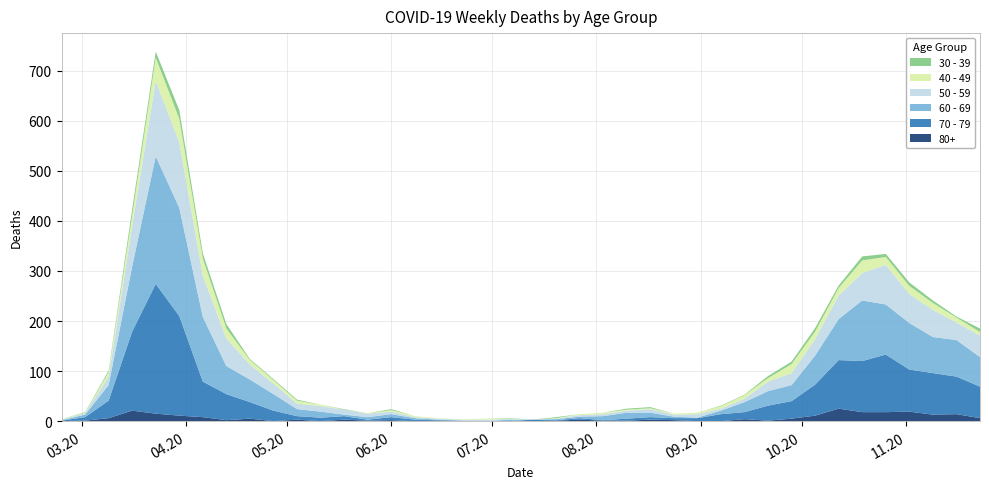

Reading left to right, list all the values displayed in this chart.

80+: 0	1	6	21	15	11	8	2	5	0	3	0	3	1	2	0	1	0	0	0	0	1	3	1	1	3	2	0	0	4	1	5	11	25	18	18	19	13	14	6
40 - 49: 1	1	9	21	46	47	34	20	9	7	6	3	0	1	3	2	1	1	2	1	0	1	2	3	2	2	2	3	5	7	7	18	15	15	25	16	16	14	10	7
30 - 39: 0	1	3	12	12	17	10	9	2	2	2	0	1	0	2	0	0	0	0	1	0	2	0	0	2	2	0	0	1	1	4	5	7	5	8	6	7	5	2	7
50 - 59: 1	3	17	81	151	131	83	55	30	21	11	11	10	7	5	2	2	2	3	1	0	1	3	4	4	7	4	7	4	7	19	24	33	47	55	79	58	54	35	43
60 - 69: 1	5	31	130	255	216	129	56	45	33	14	12	3	5	6	3	1	0	0	3	0	2	3	8	12	9	3	1	7	20	29	32	58	82	121	100	93	72	73	59
70 - 79: 1	7	35	158	259	199	71	52	33	21	7	7	7	2	6	3	1	1	0	0	3	1	3	1	4	5	4	6	14	14	30	35	62	97	102	115	84	83	75	63